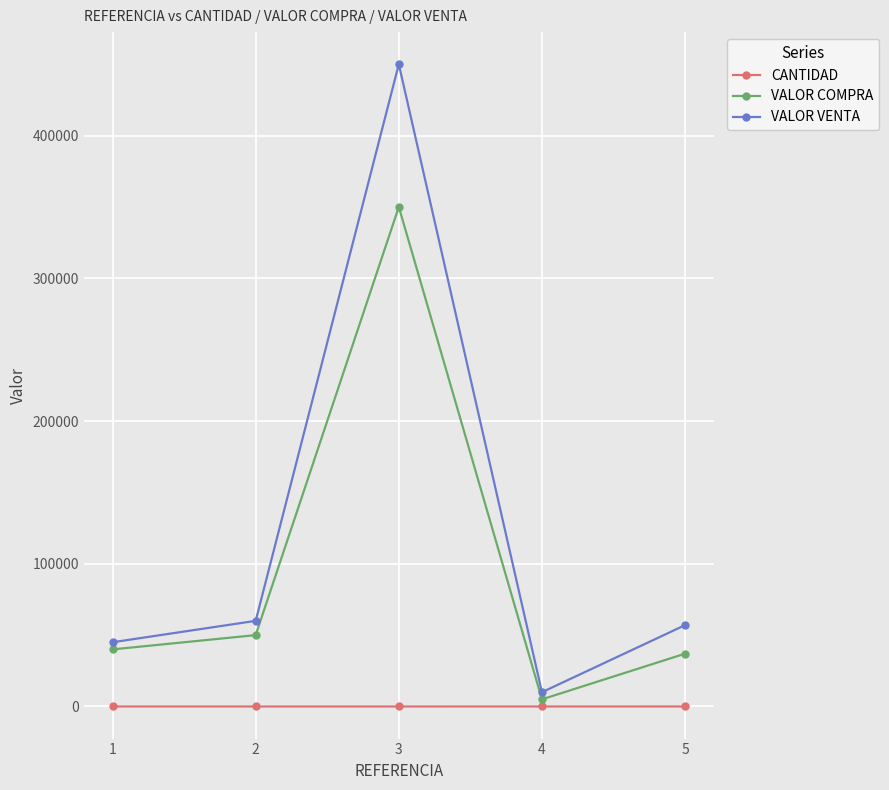

List the series in order of their overall mean, lowest first.

CANTIDAD, VALOR COMPRA, VALOR VENTA